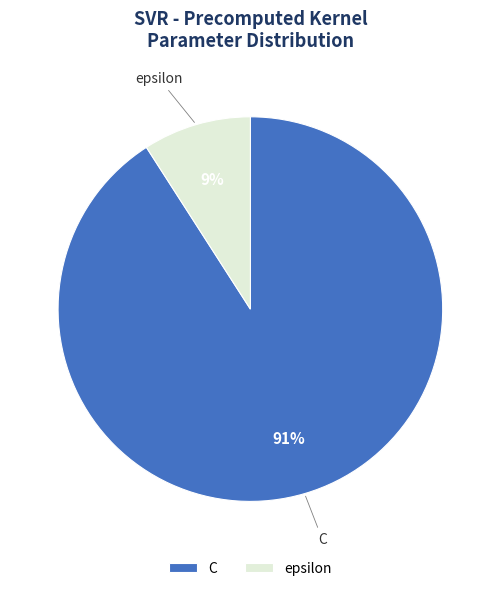

How many segments does this pie chart have?

2